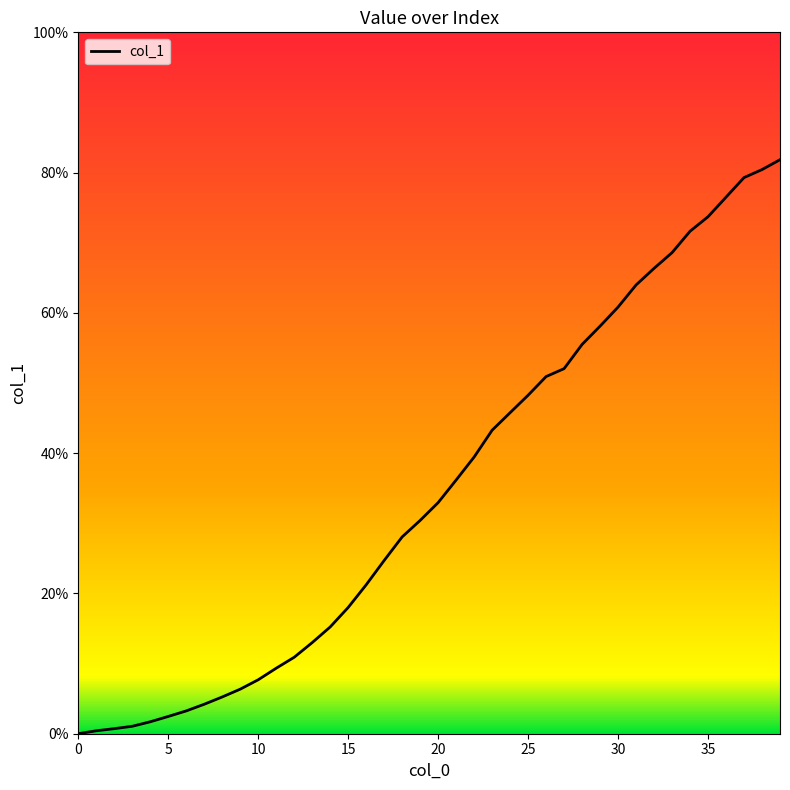

How many values are below 32?

20